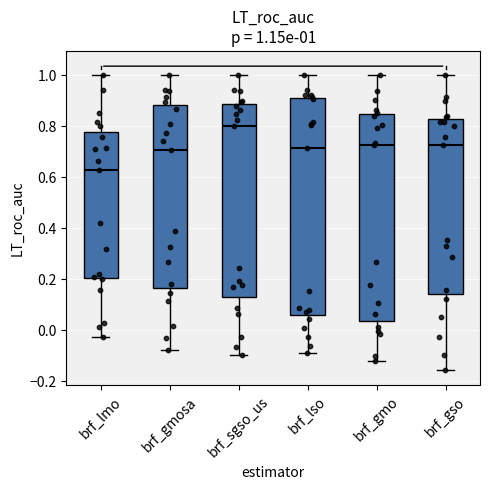

Which box's median line is the lowest?

brf_lmo